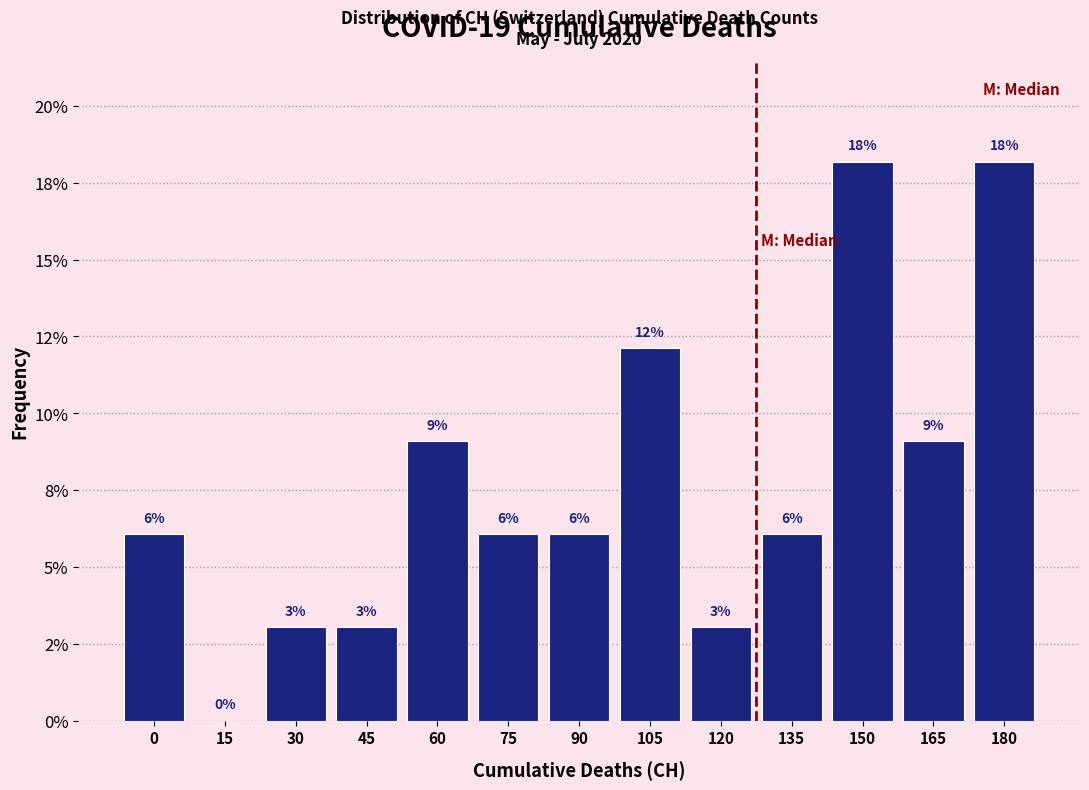

Are the bars horizontal?

No